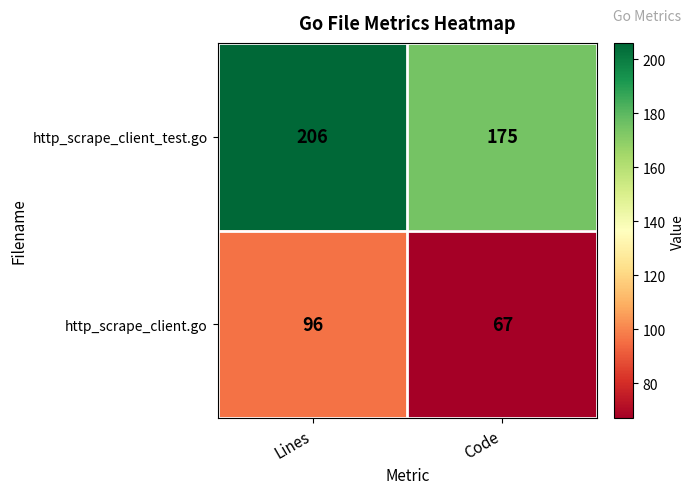

List the series in order of their peak value, lowest first.

http_scrape_client.go, http_scrape_client_test.go